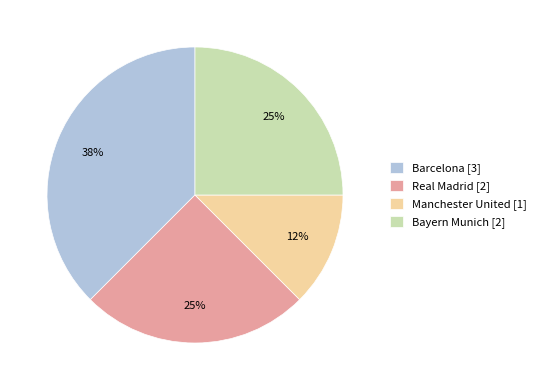

The Barcelona slice represents 29% of the pie. True or false?

False